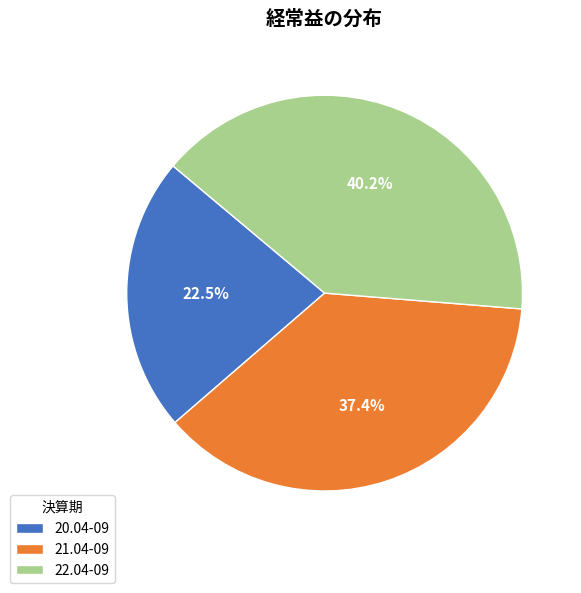

Rank the categories by value from highest to lowest.

22.04-09, 21.04-09, 20.04-09